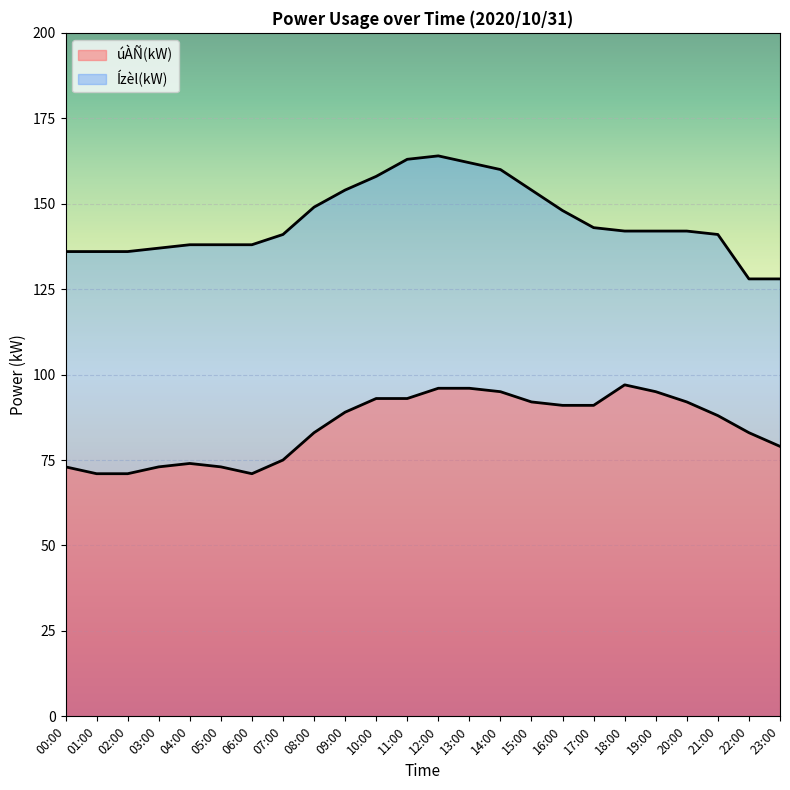

Which series has the largest range (max minus min)?

Ízèl(kW)